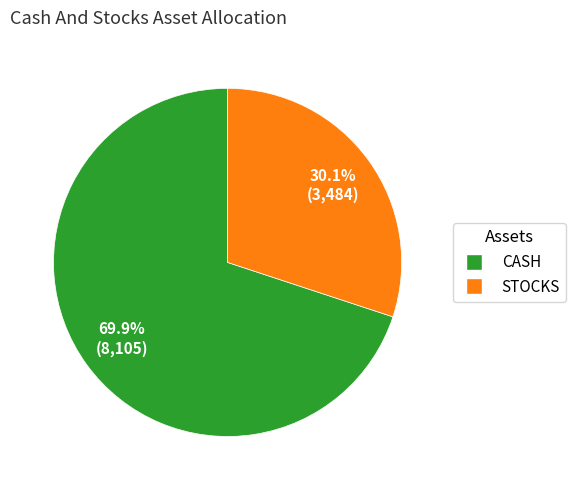

Combined, what portion of the pie is STOCKS and CASH?

100.0%